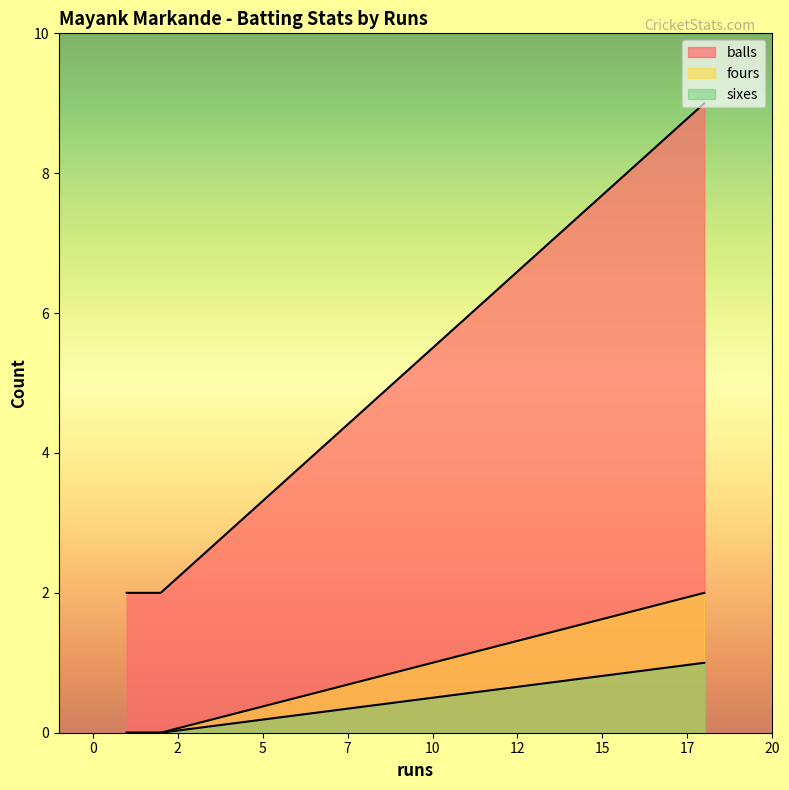

The value of sixes at 1 is 1. True or false?

False